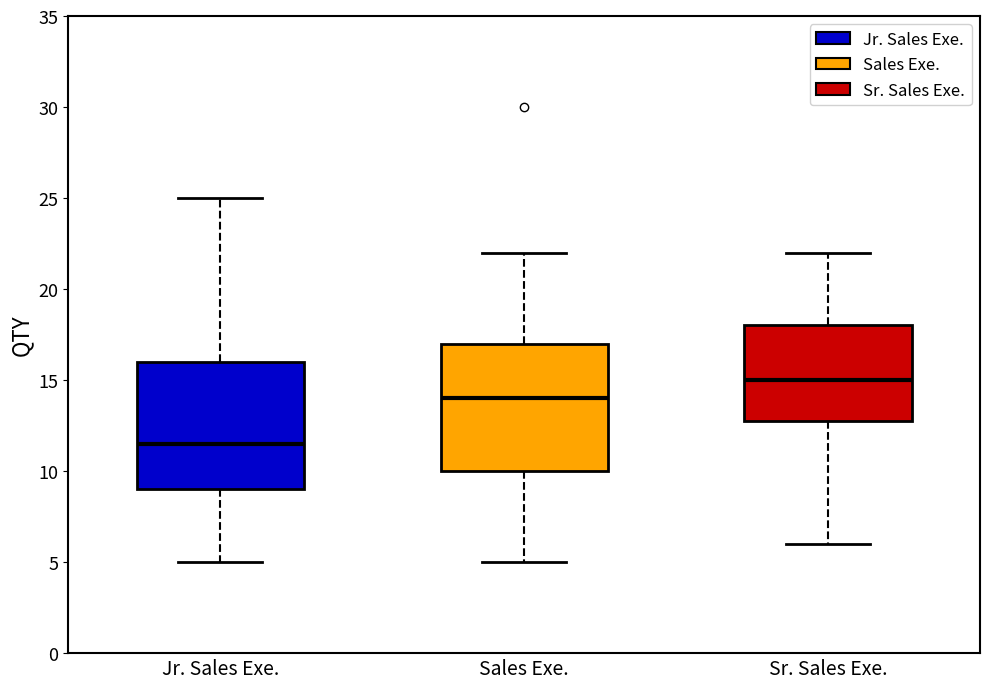

Where is the upper edge of the box for Sr. Sales Exe. on the y-axis? The values are not printed on the chart, so give them approximately, as read against the axis.

18.0